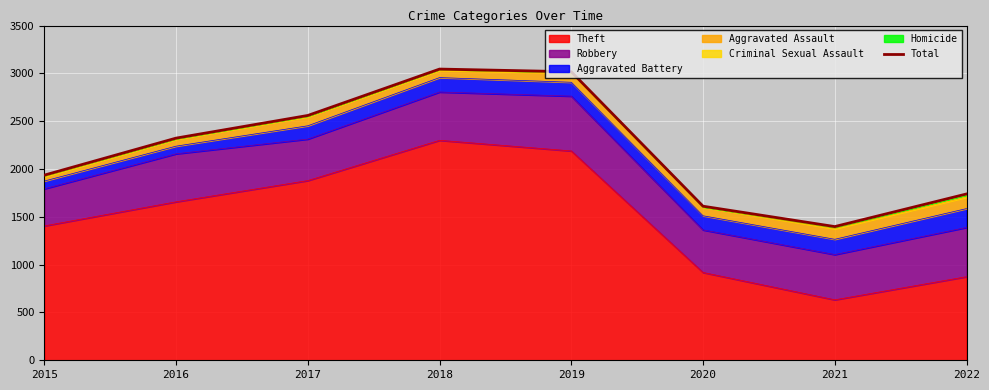

What is the change in value from 2017 to 2018?

+485